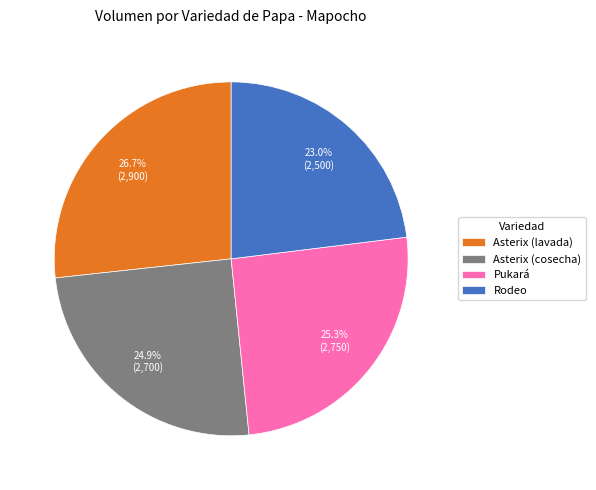

How much of the chart is everything except Pukará?

74.7%